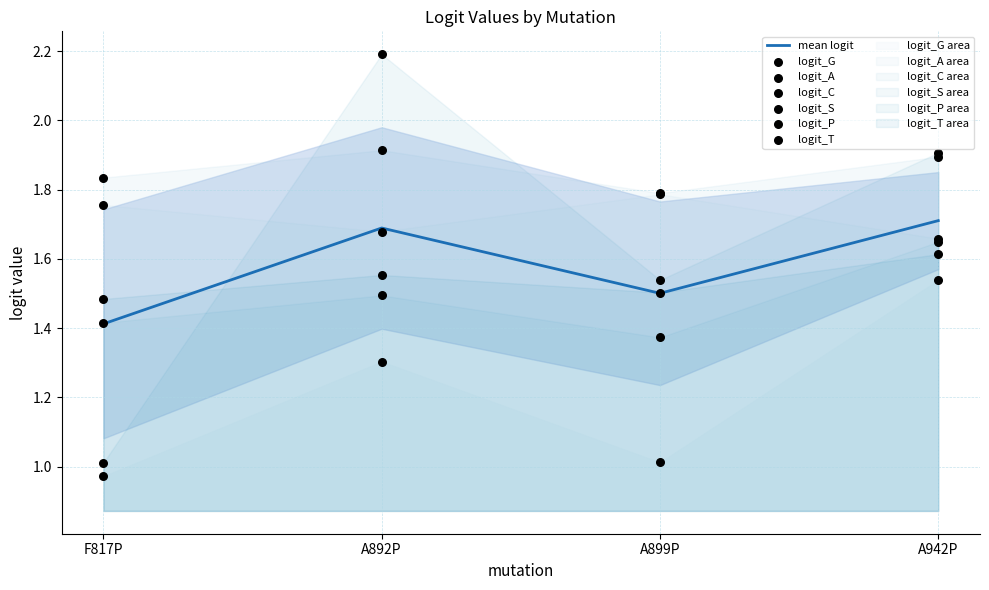

What are all the series names shown in the legend?

logit_G, logit_A, logit_C, logit_S, logit_P, logit_T